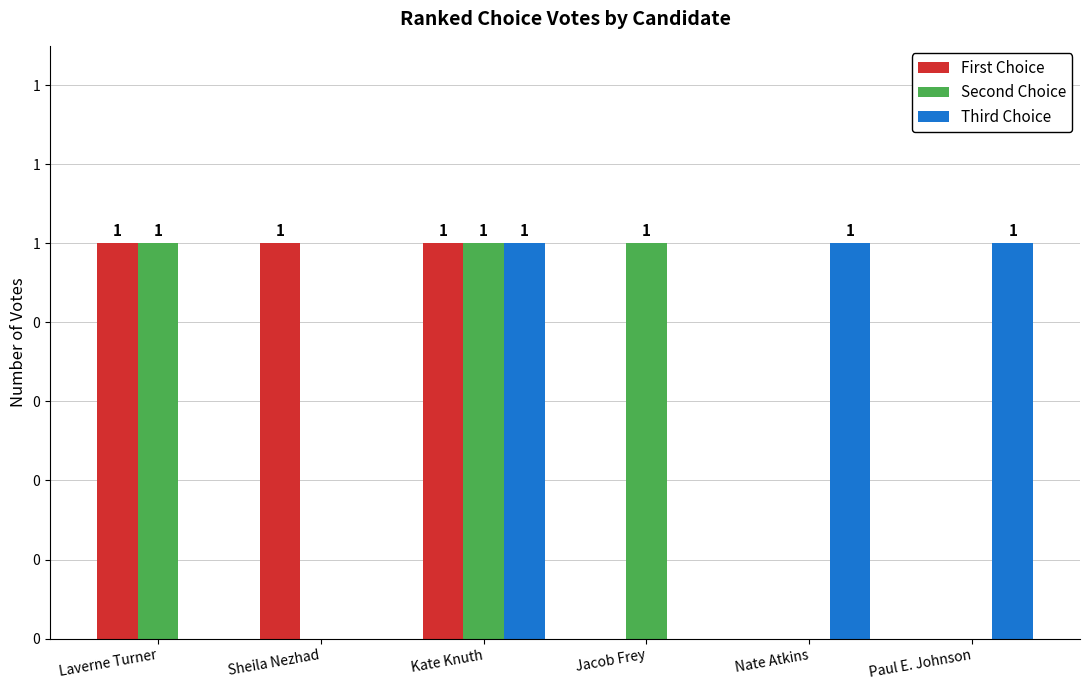

Reading left to right, list all the values displayed in this chart.

First Choice: Laverne Turner=1	Sheila Nezhad=1	Kate Knuth=1	Jacob Frey=0	Nate Atkins=0	Paul E. Johnson=0
Second Choice: Laverne Turner=1	Sheila Nezhad=0	Kate Knuth=1	Jacob Frey=1	Nate Atkins=0	Paul E. Johnson=0
Third Choice: Laverne Turner=0	Sheila Nezhad=0	Kate Knuth=1	Jacob Frey=0	Nate Atkins=1	Paul E. Johnson=1